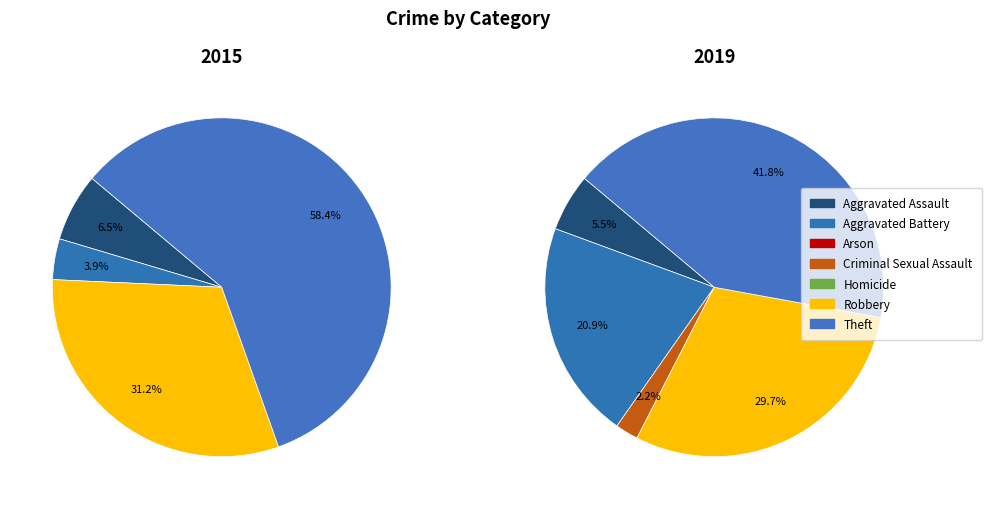

To the nearest percent, what is the average slice percentage?

14%